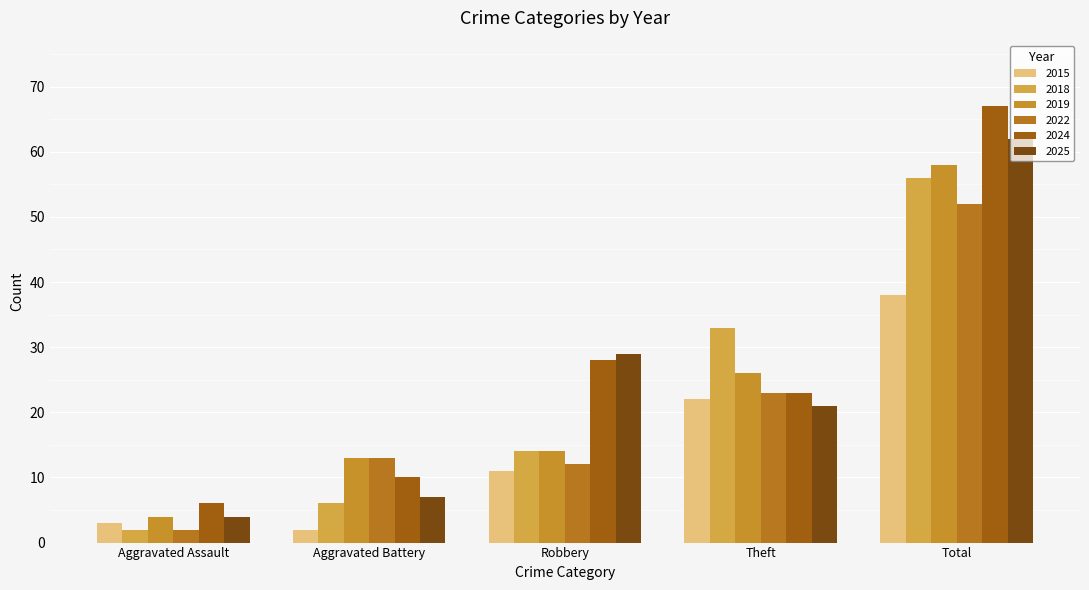

What is the label of the 1st bar from the left?

Aggravated Assault